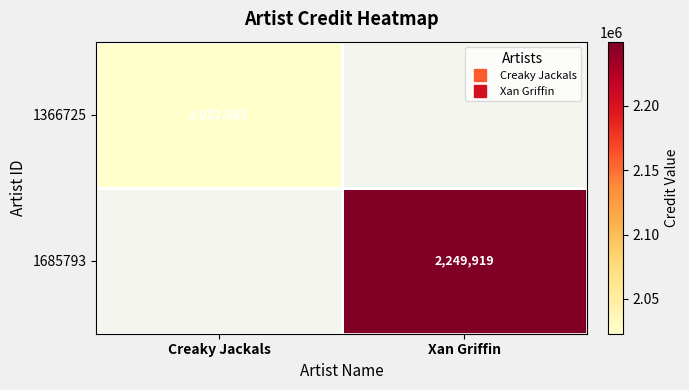

The 1366725 series shows -1352524 at Xan Griffin. True or false?

False